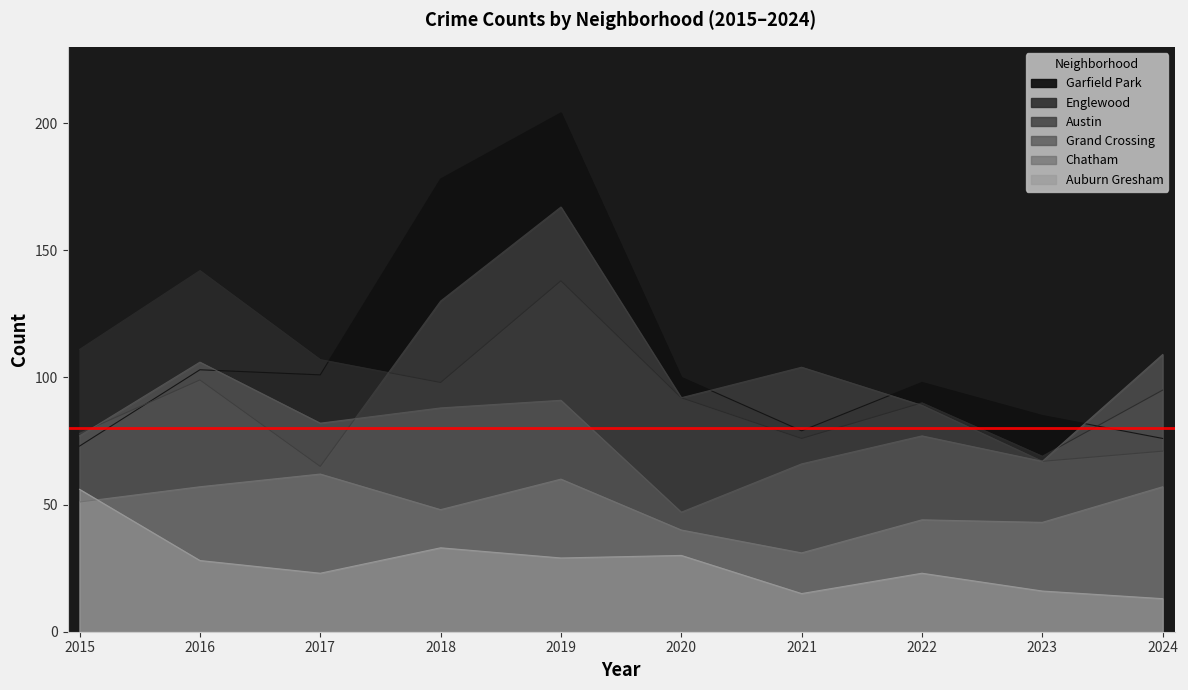

What is the total value across all series at 2015?

446